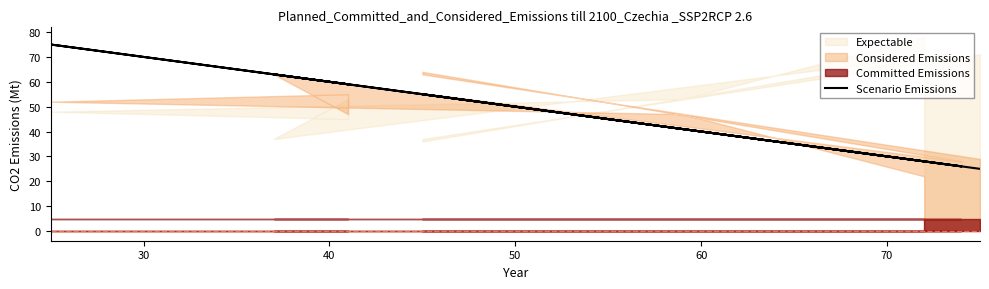

Does the chart display data point markers on the line(s)?

No